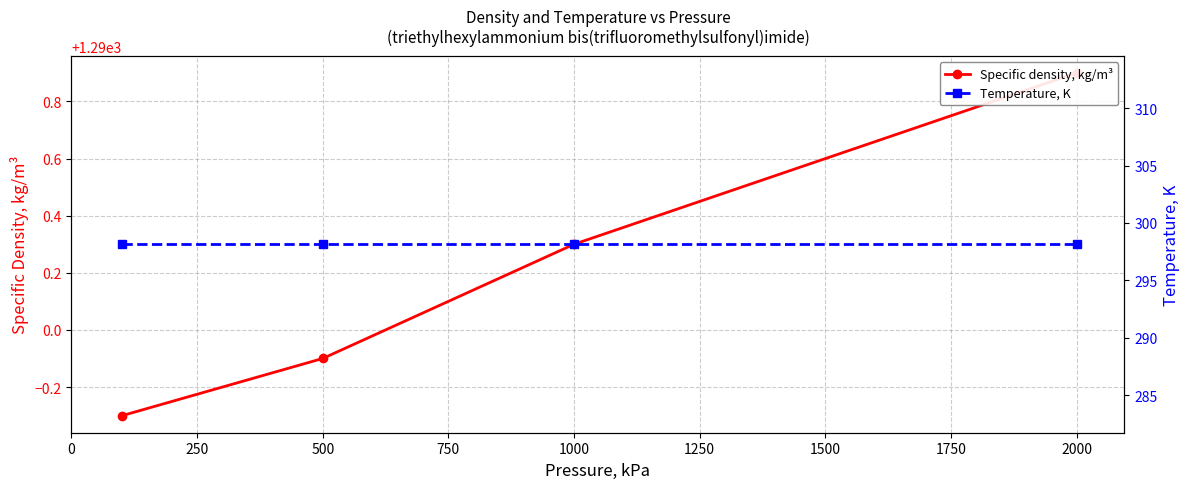

What is the value of the Specific density, kg/m³ point at the 2nd from the left?

1289.9